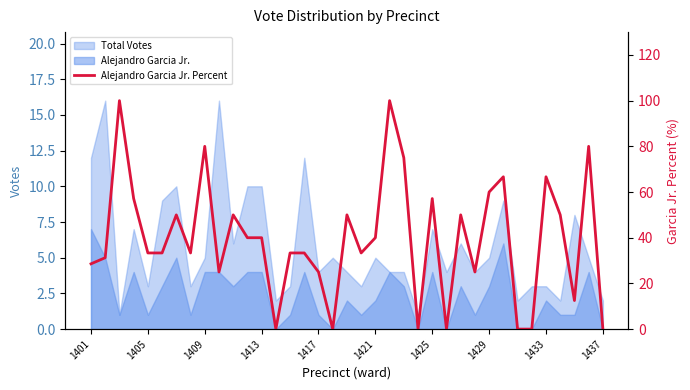

Reading left to right, list all the values displayed in this chart.

28.6	31.2	100.0	57.1	33.3	33.3	50.0	33.3	80.0	25.0	50.0	40.0	40.0	0.0	33.3	33.3	25.0	0.0	50.0	33.3	40.0	100.0	75.0	0.0	57.1	0.0	50.0	25.0	60.0	66.7	0.0	0.0	66.7	50.0	12.5	80.0	0.0